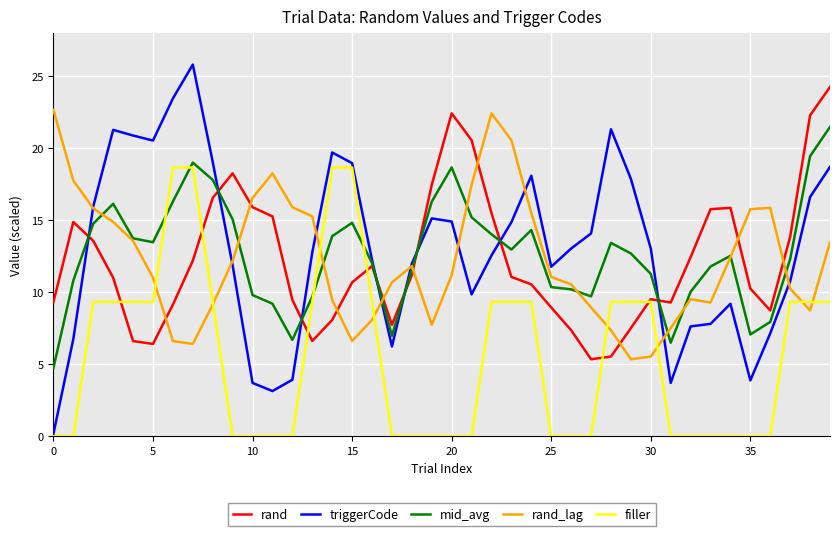

After their last crossing, which series has the higher values: rand_lag or rand?

rand